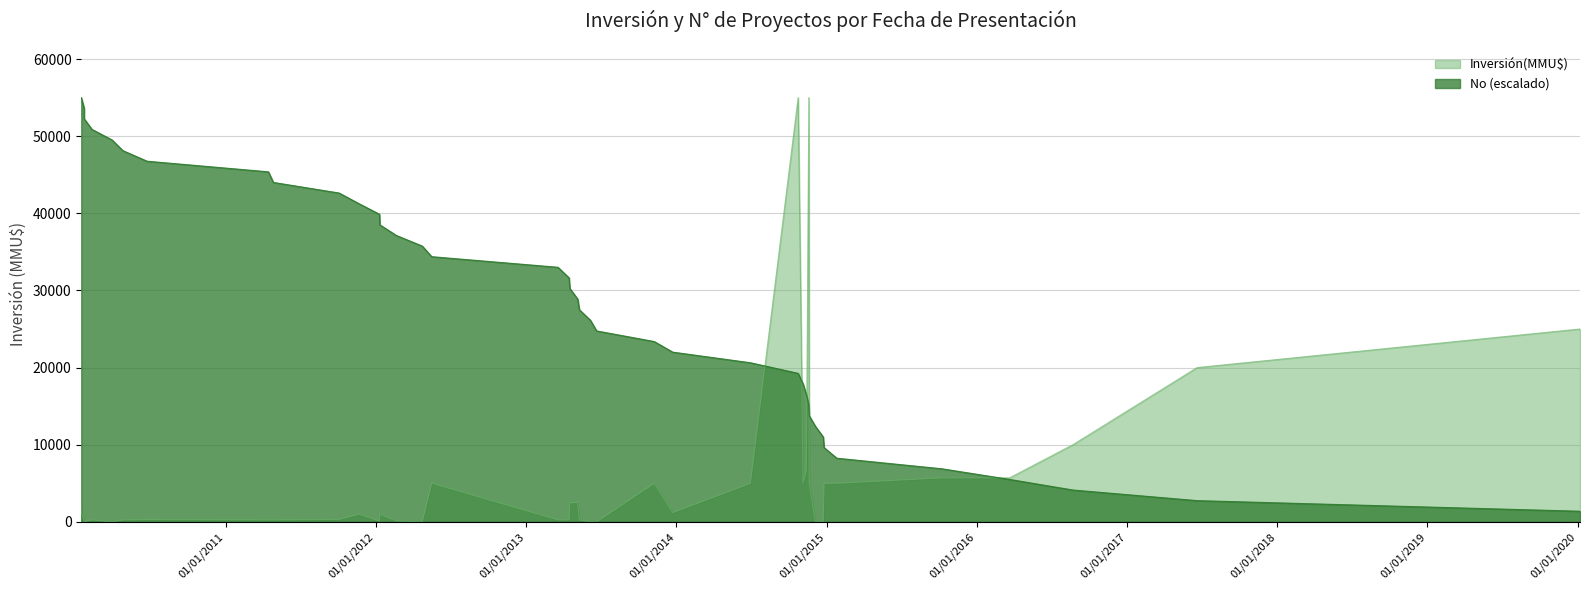

Rank the series by their maximum value, from highest to lowest.

Inversión(MMU$), No